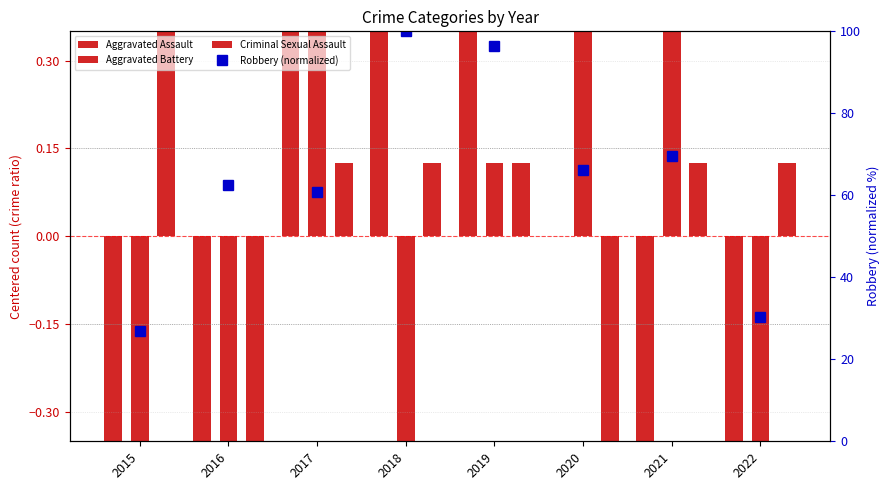

True or false: Aggravated Battery has a value of -0.9 at 2018.

True